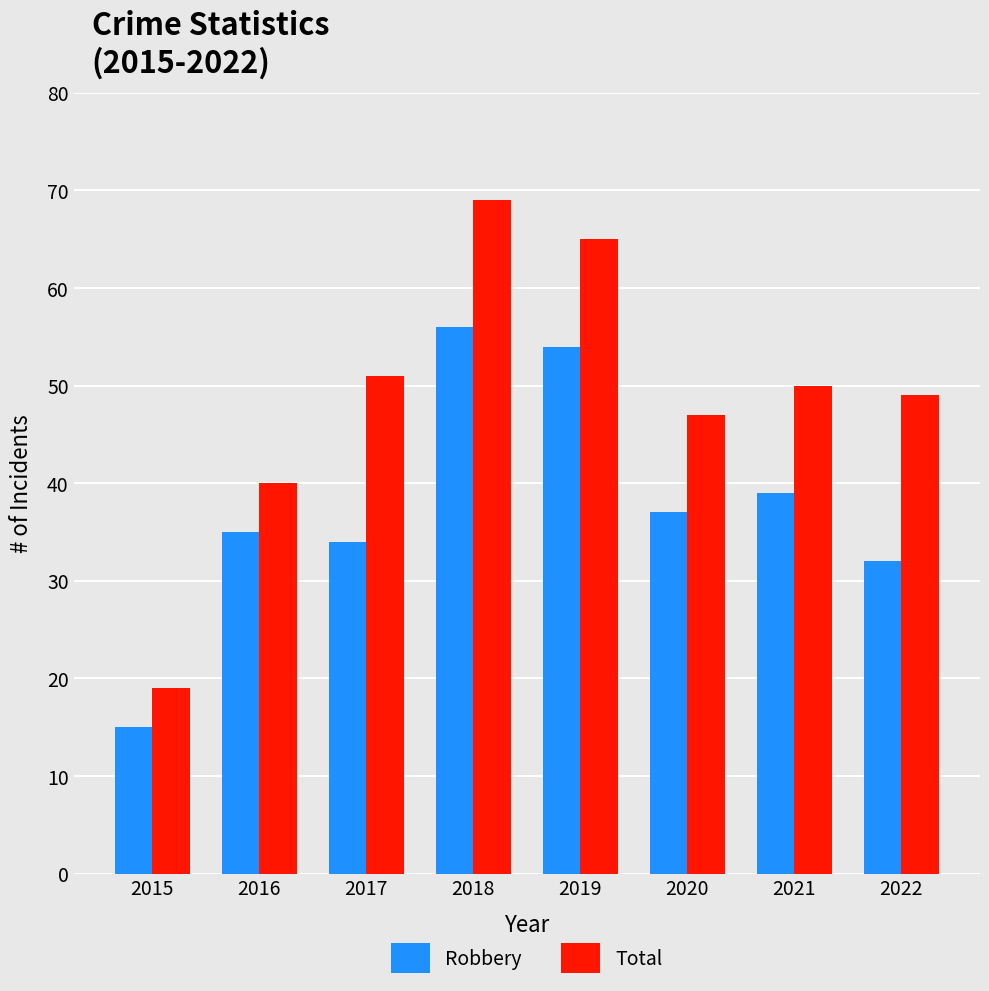

What is the minimum value shown in the chart?

15